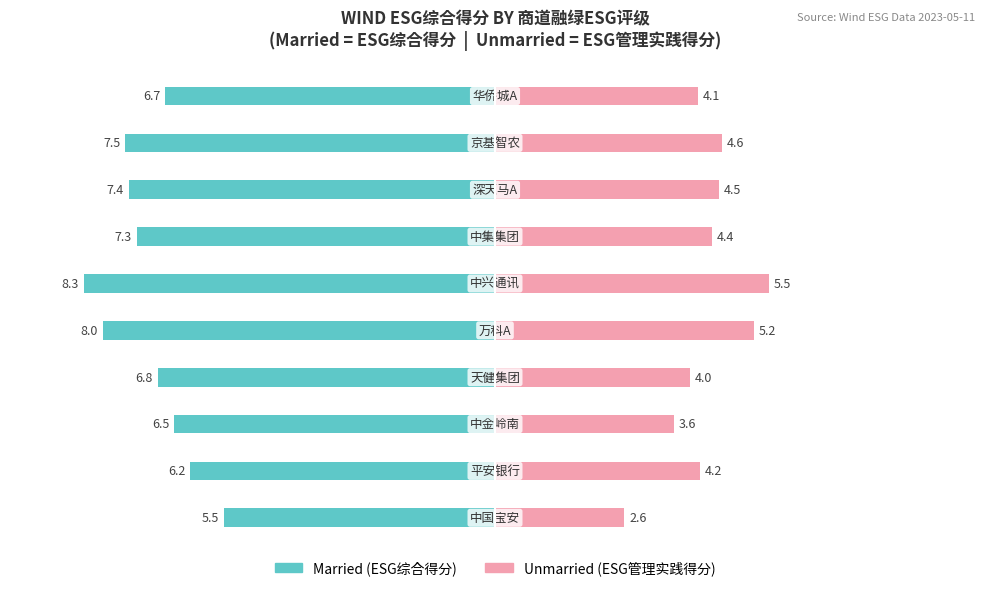

At how many categories does at least one series exceed 2?

10